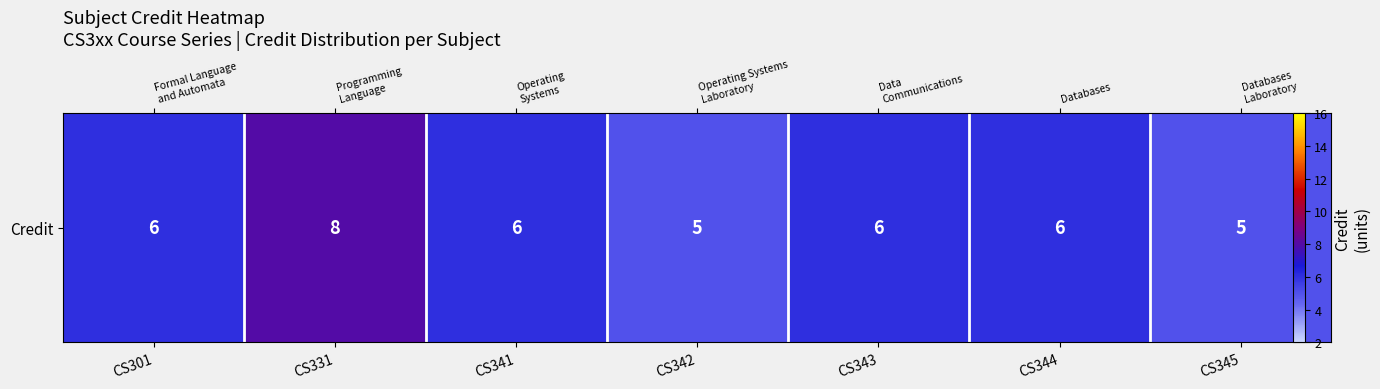

Read the value at CS301.

6